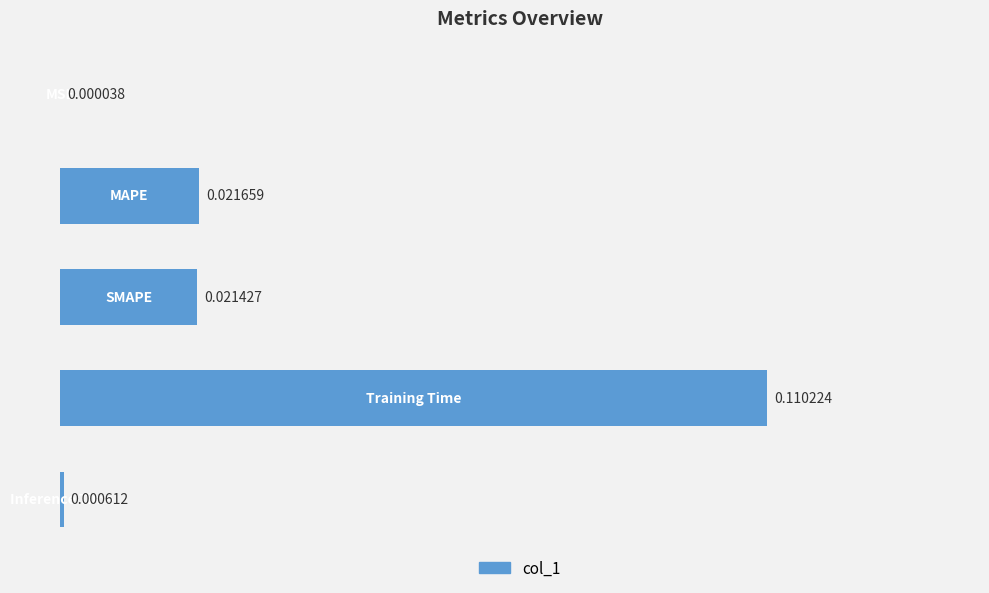

How many series are shown in this chart?

1